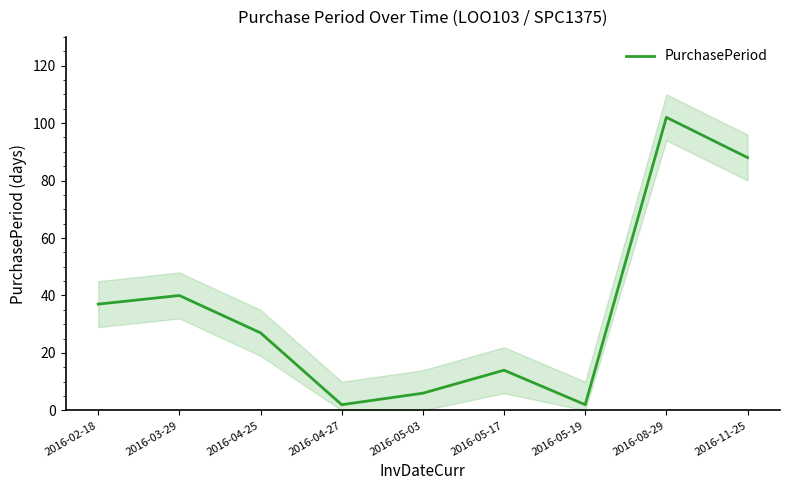

Rank the categories by value from highest to lowest.

2016-08-29, 2016-11-25, 2016-03-29, 2016-02-18, 2016-04-25, 2016-05-17, 2016-05-03, 2016-04-27, 2016-05-19